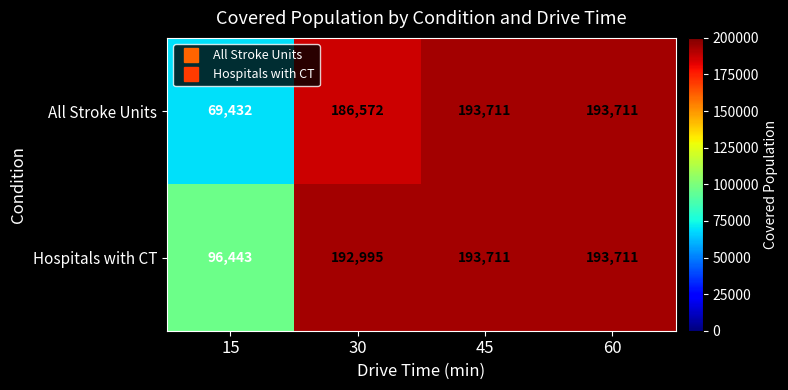

Is the value of Hospitals with CT at 15 greater than the value of All Stroke Units at 15?

Yes